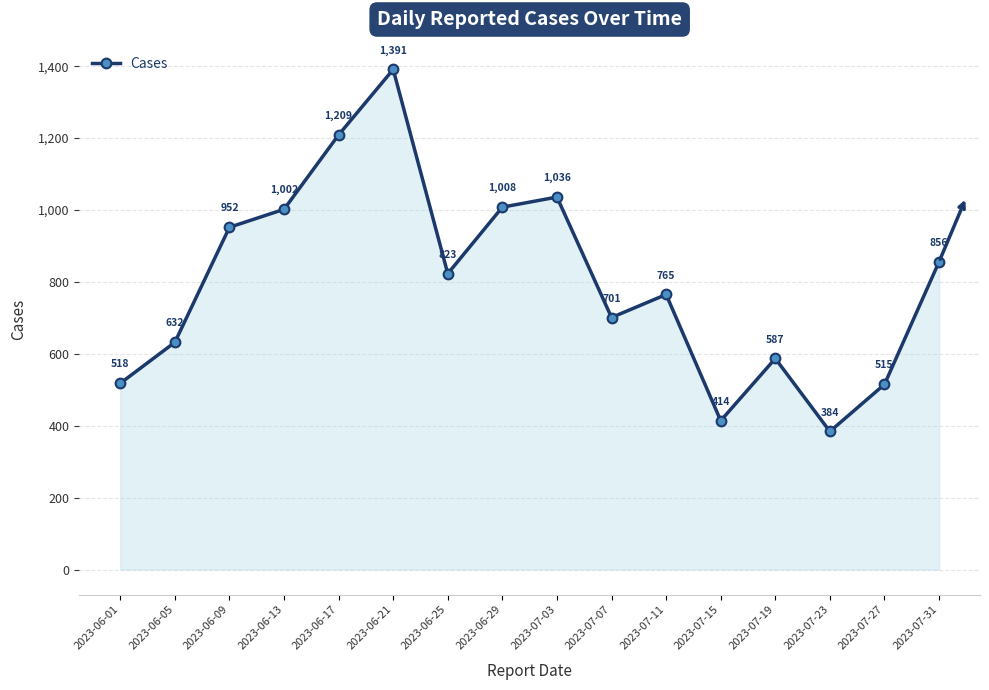

What is the minimum value shown in the chart?

384